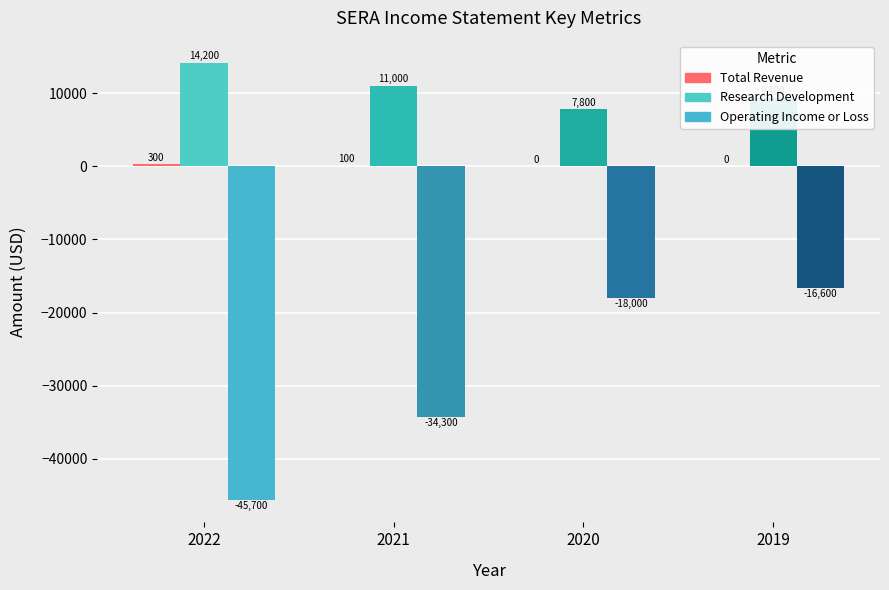

Between 2022 and 2020, which series saw the biggest shift?

Operating Income or Loss